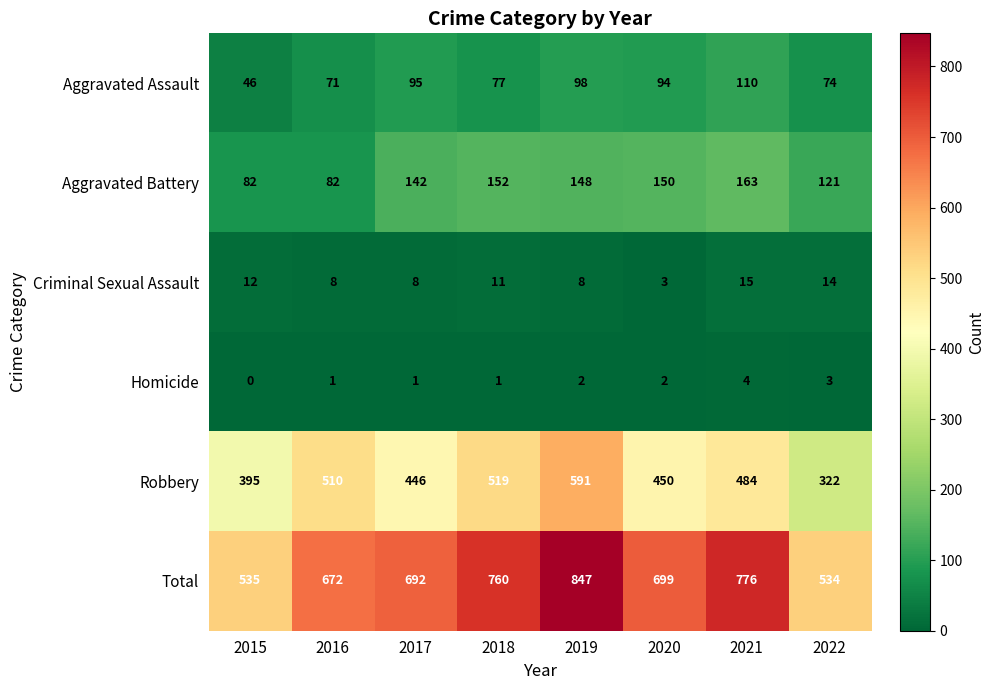

At which category does the chart reach its peak across all series?

2019